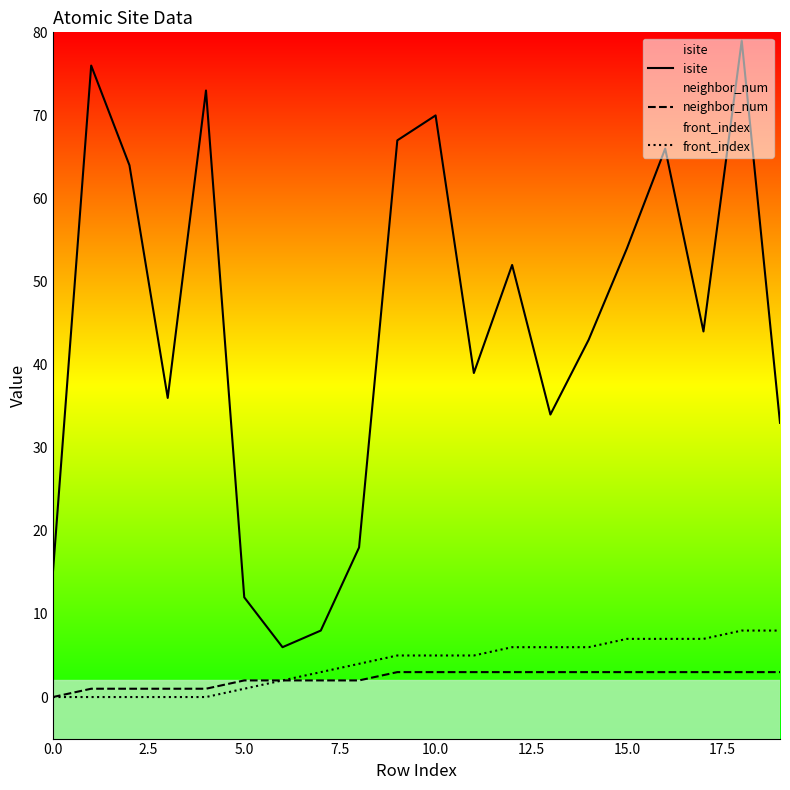

True or false: isite and front_index cross at least once.

False